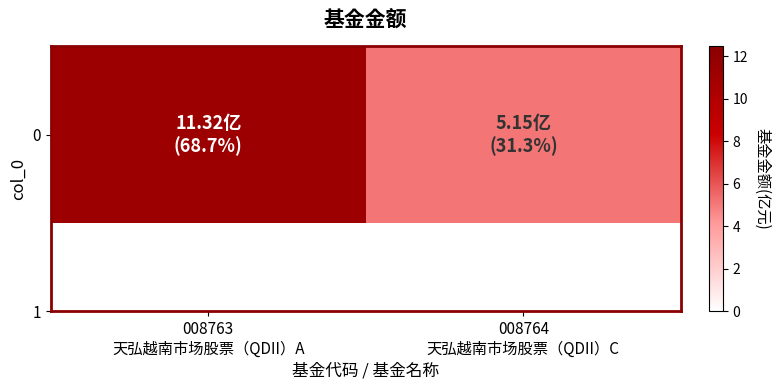

What is the change in value from 008763
天弘越南市场股票（QDII）A to 008764
天弘越南市场股票（QDII）C?

-6.2